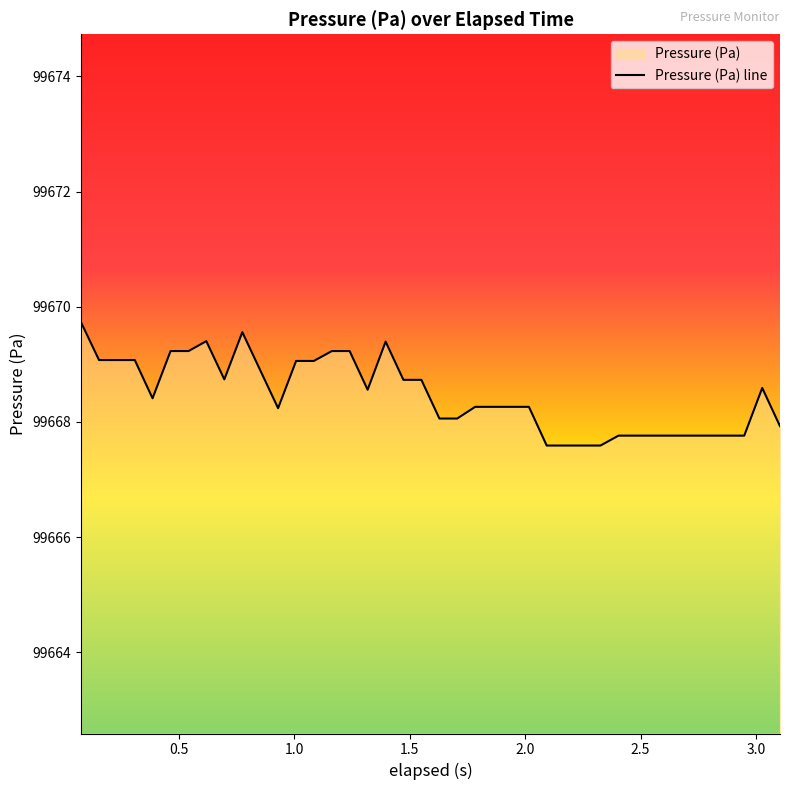

What is the smallest value displayed?

99667.6